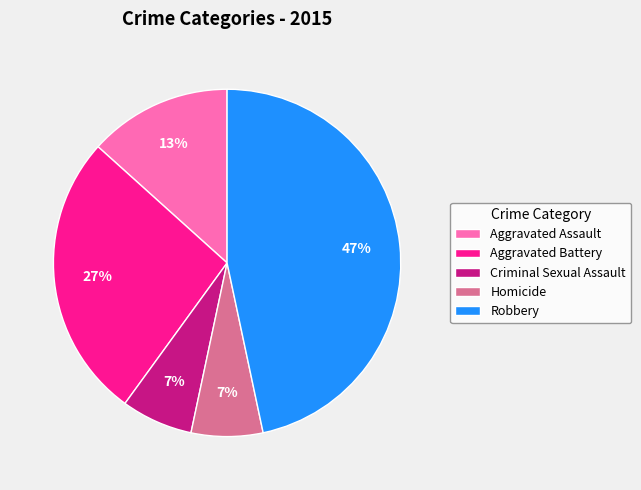

To the nearest percent, what percentage of the pie is Robbery?

47%